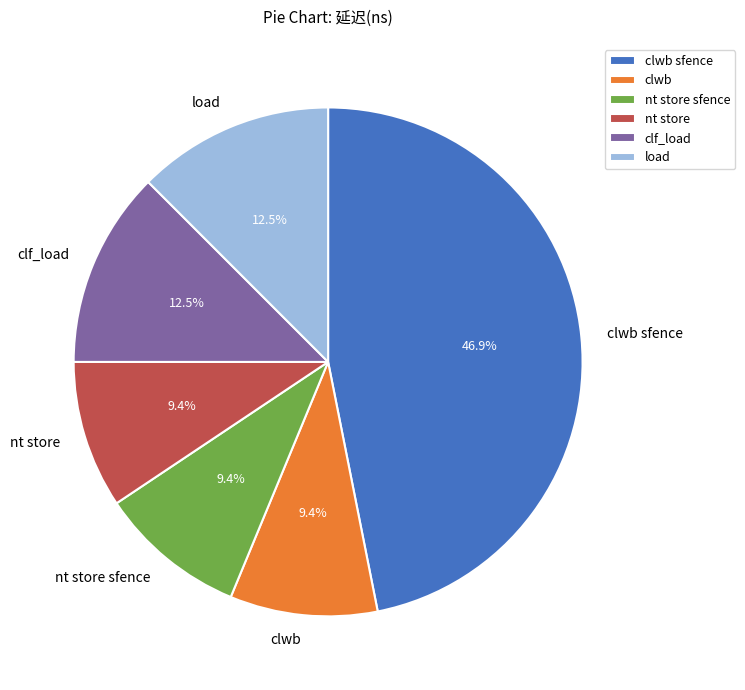

Is nt store sfence the majority of the pie?

No